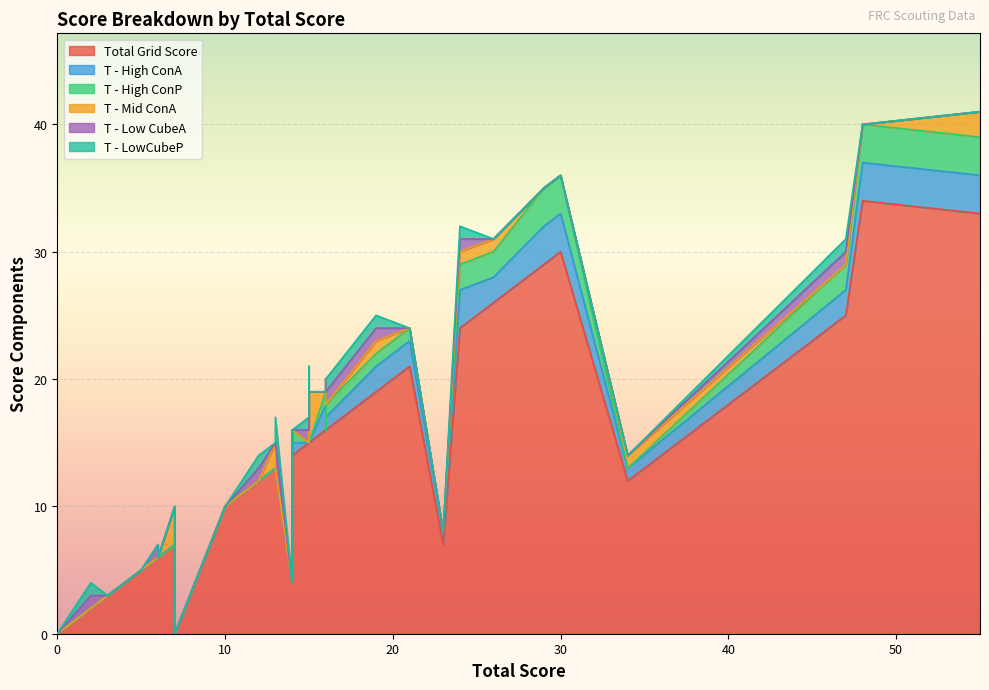

Which has a higher value, 15 or 13?

15